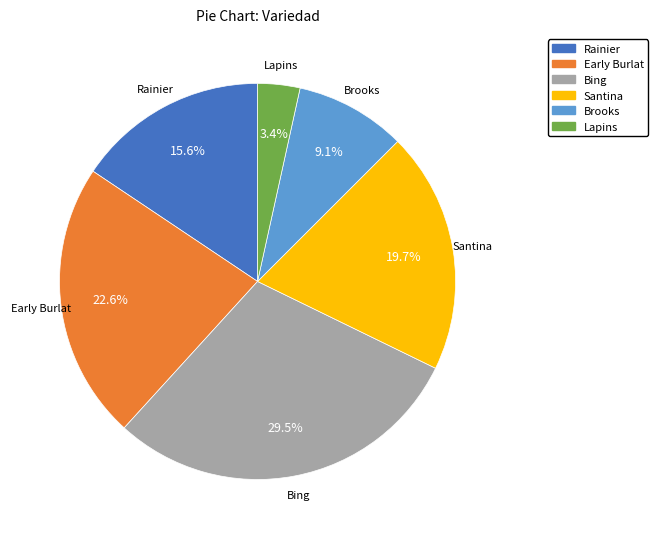

Does Rainier account for over 50% of the chart?

No